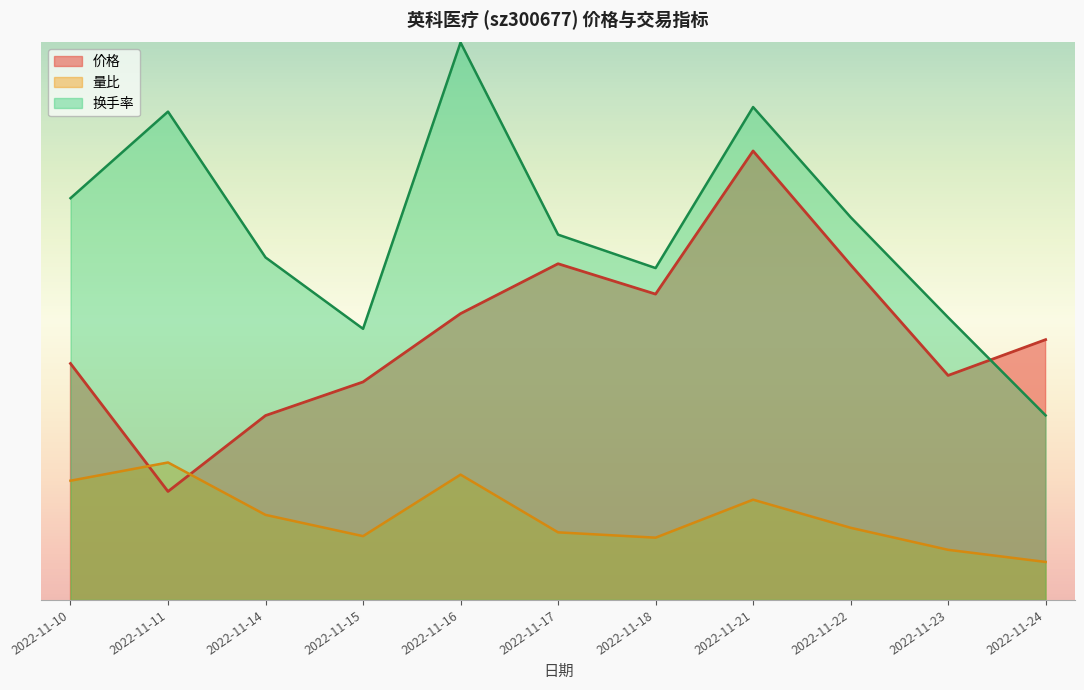

What is the average value of the 量比 series?

1.1